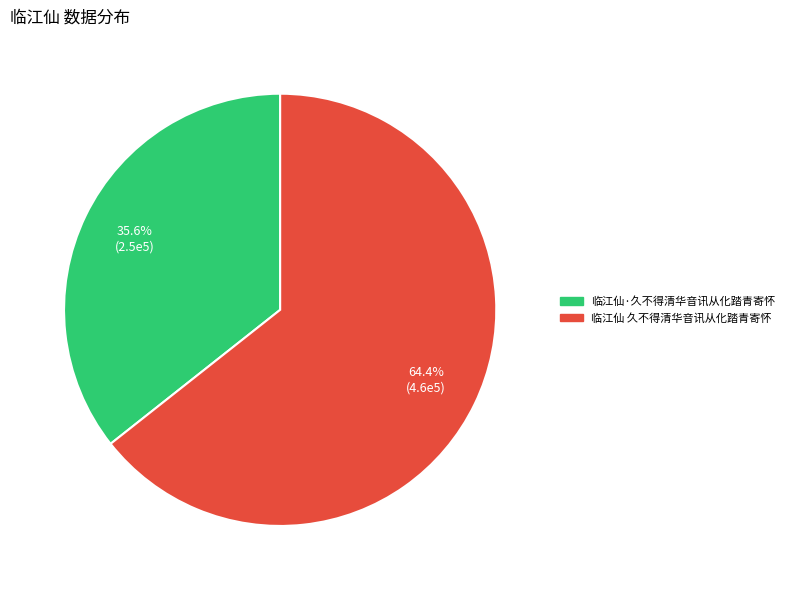

What percentage is NOT represented by 临江仙 久不得清华音讯从化踏青寄怀?

35.6%